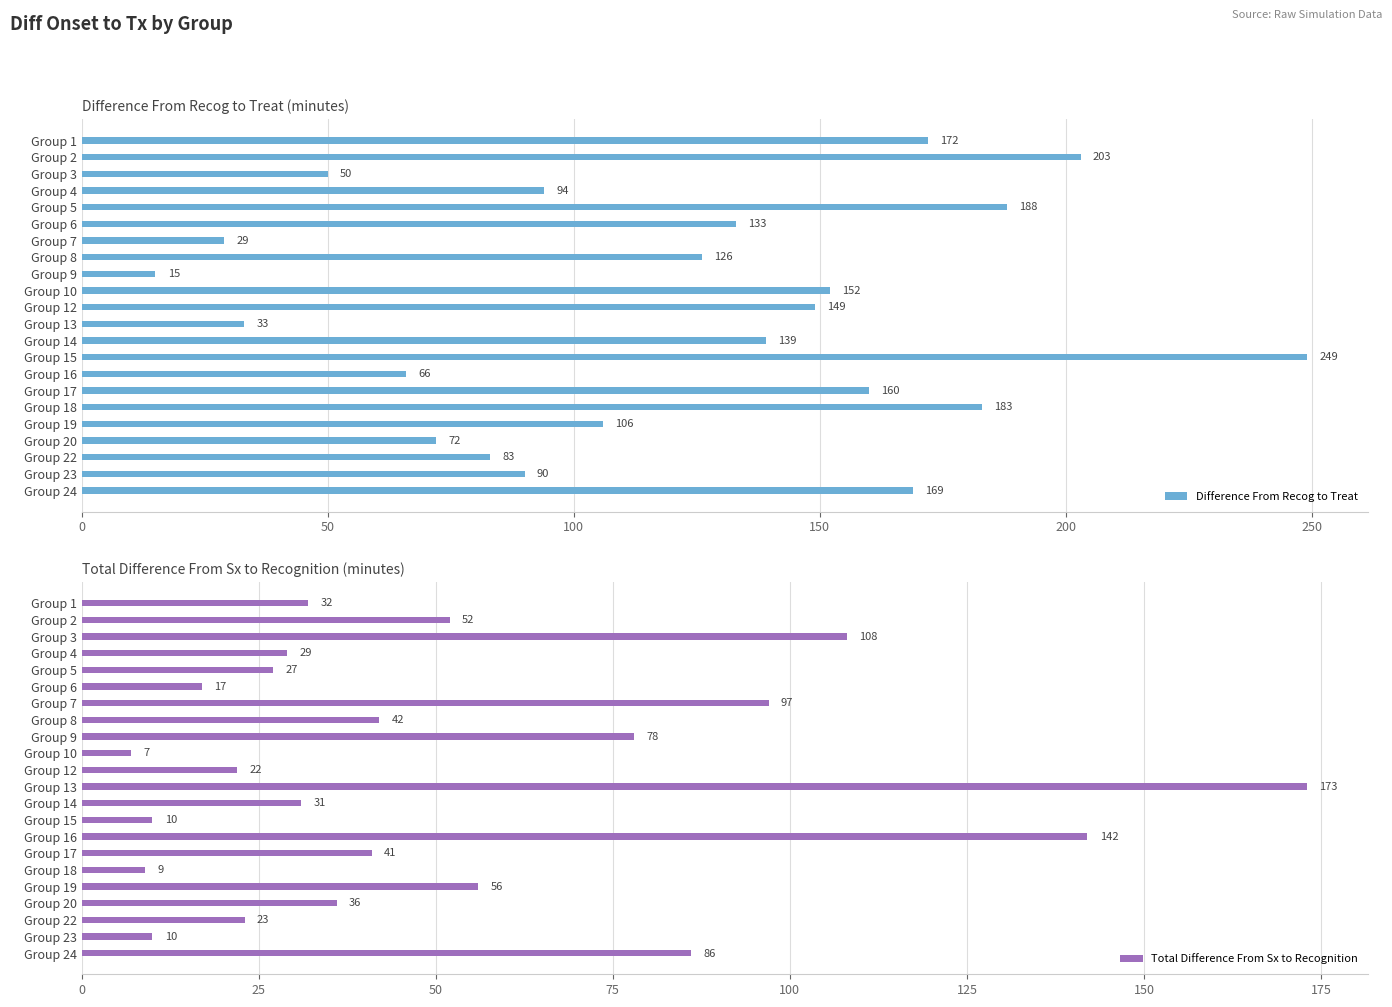

What is the difference between the maximum and minimum values in the Total Difference From Sx to Recognition series?

166